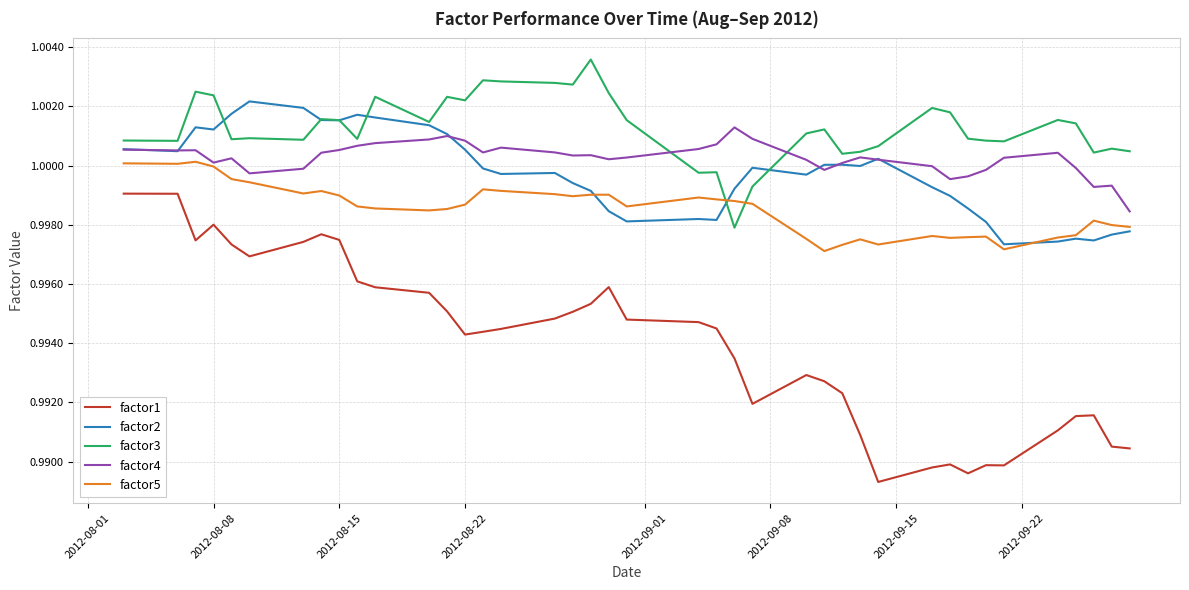

List the series in order of their peak value, highest first.

factor3, factor2, factor4, factor5, factor1